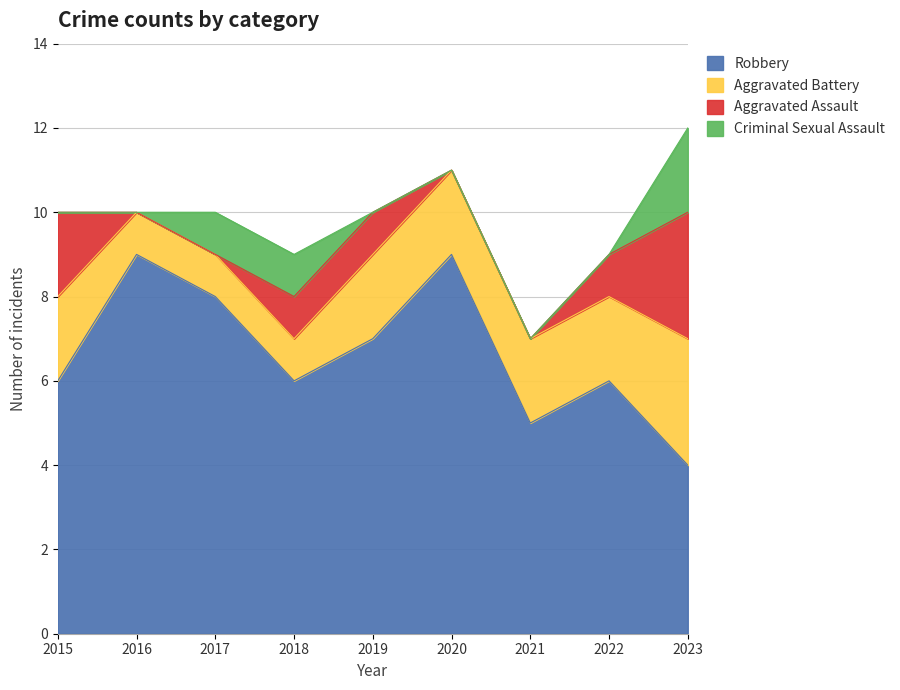

What is the difference between the maximum and second lowest values in the Robbery series?

4